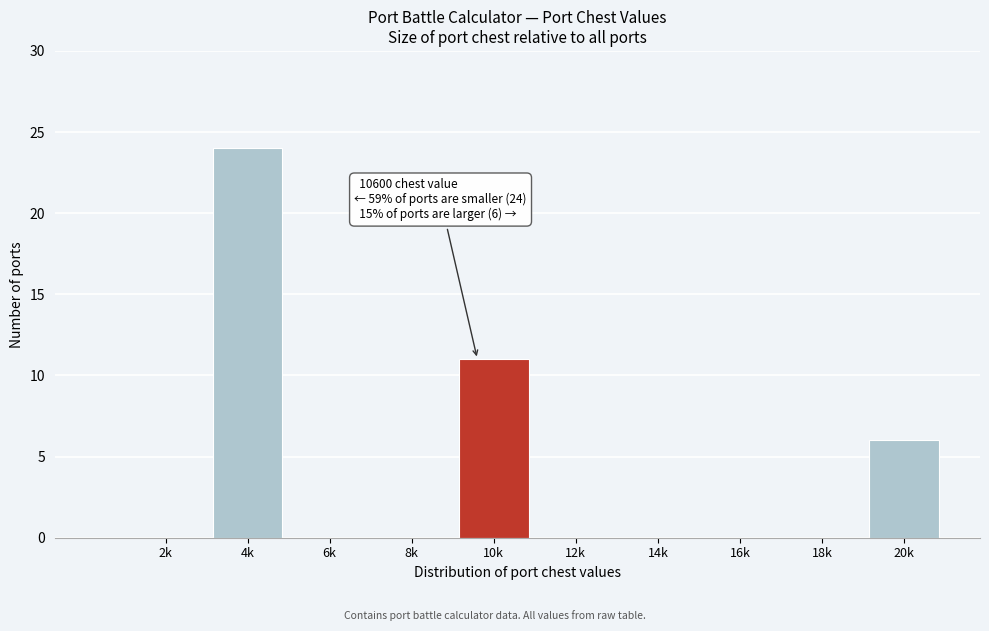

Reading left to right, transcribe all the data shown in this chart.

2k=0	4k=24	6k=0	8k=0	10k=11	12k=0	14k=0	16k=0	18k=0	20k=6